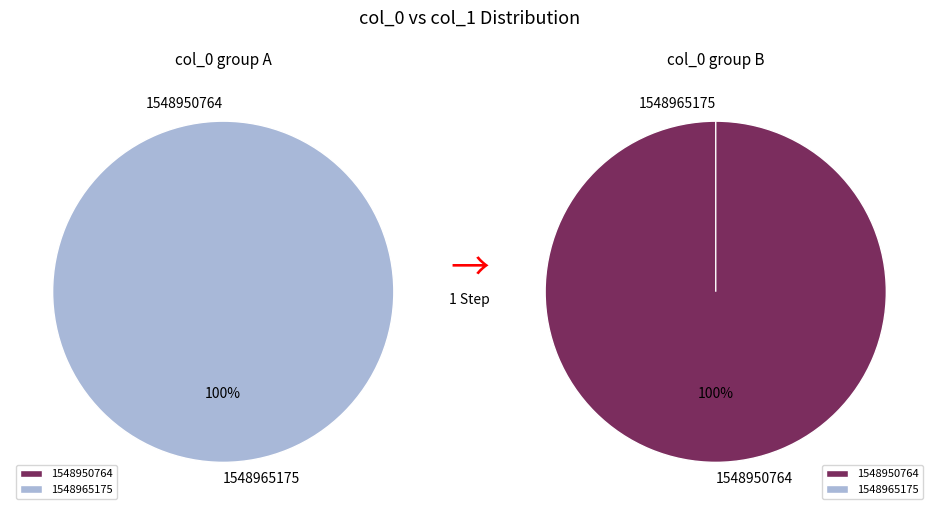

Which has a higher value, 1548965175 or 1548950764?

1548965175